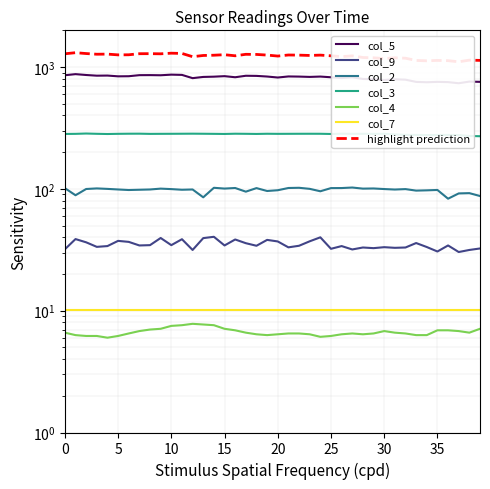

How many data points in col_4 are above 6?

39